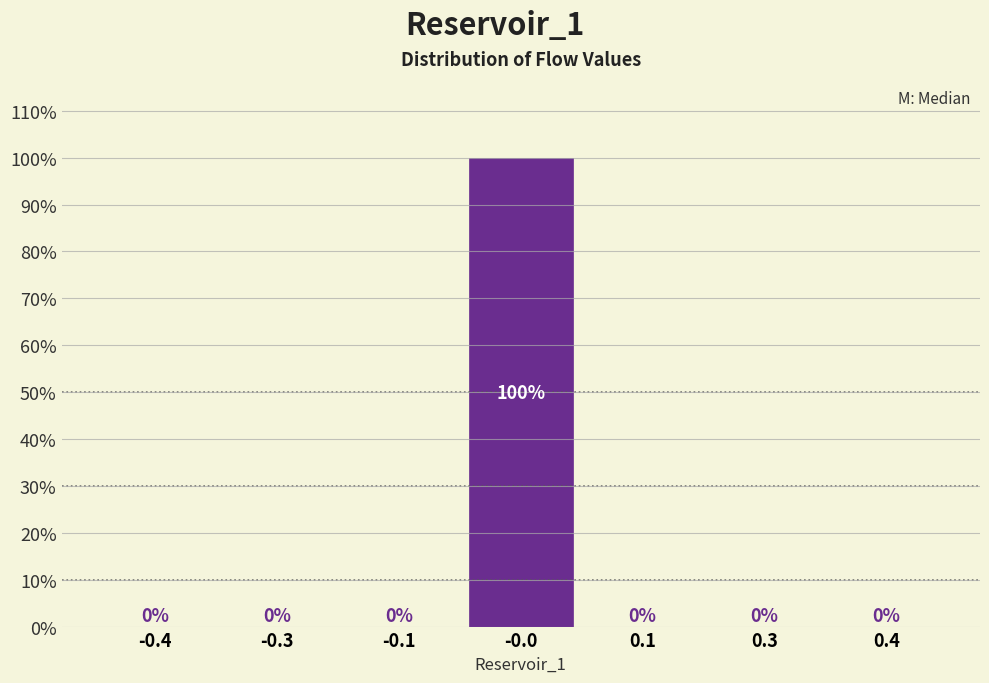

Reading left to right, transcribe all the data shown in this chart.

-0.4=0	-0.3=0	-0.1=0	-0.0=100	0.1=0	0.3=0	0.4=0